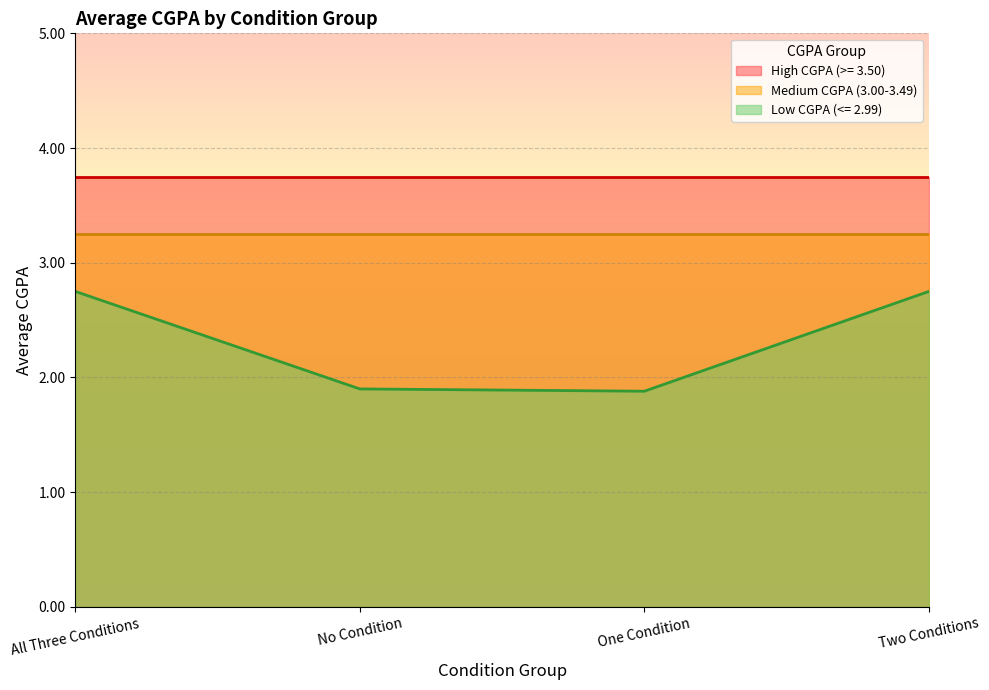

Which category has the lowest value in the High CGPA (>= 3.50) series?

All Three Conditions